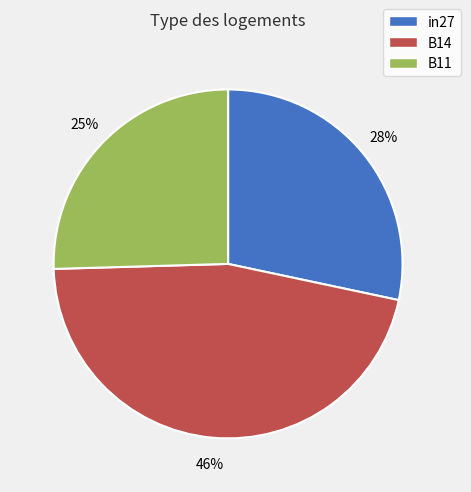

Which has a higher value, B11 or in27?

in27